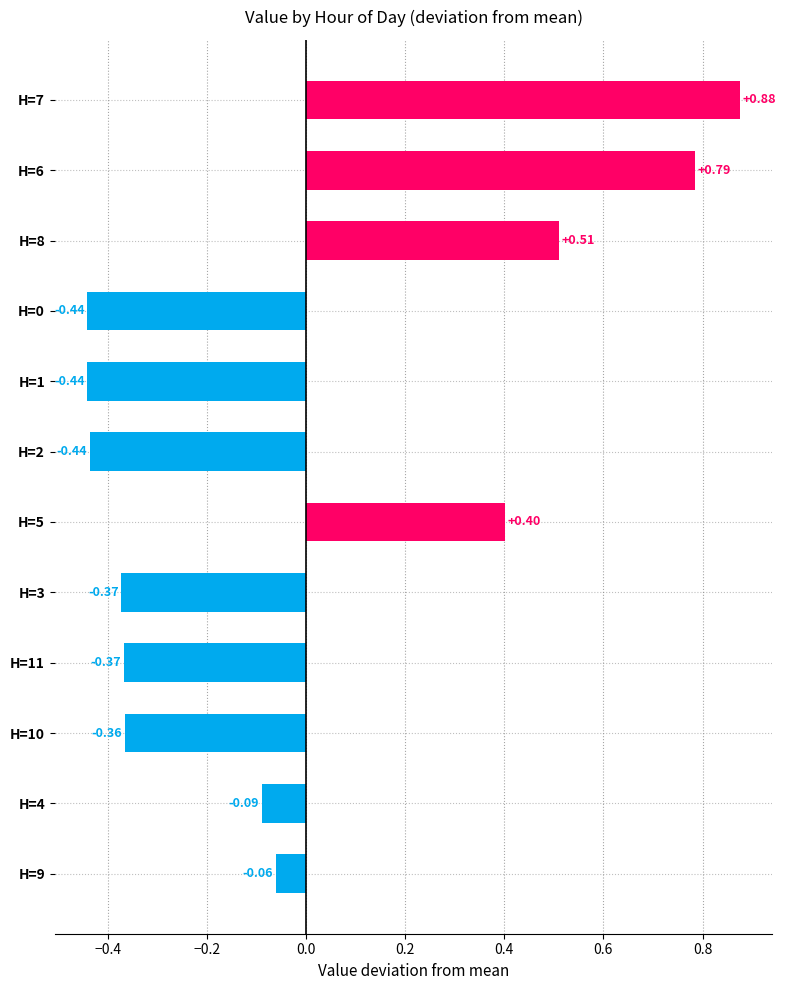

What is the difference between the maximum and minimum values?

1.3